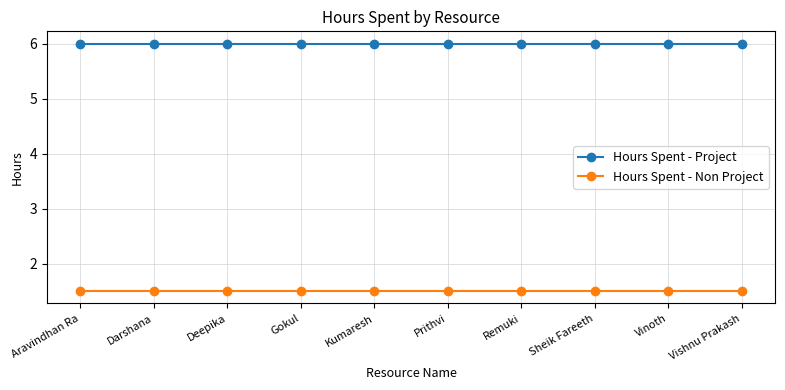

True or false: Hours Spent - Project and Hours Spent - Non Project cross at least once.

False